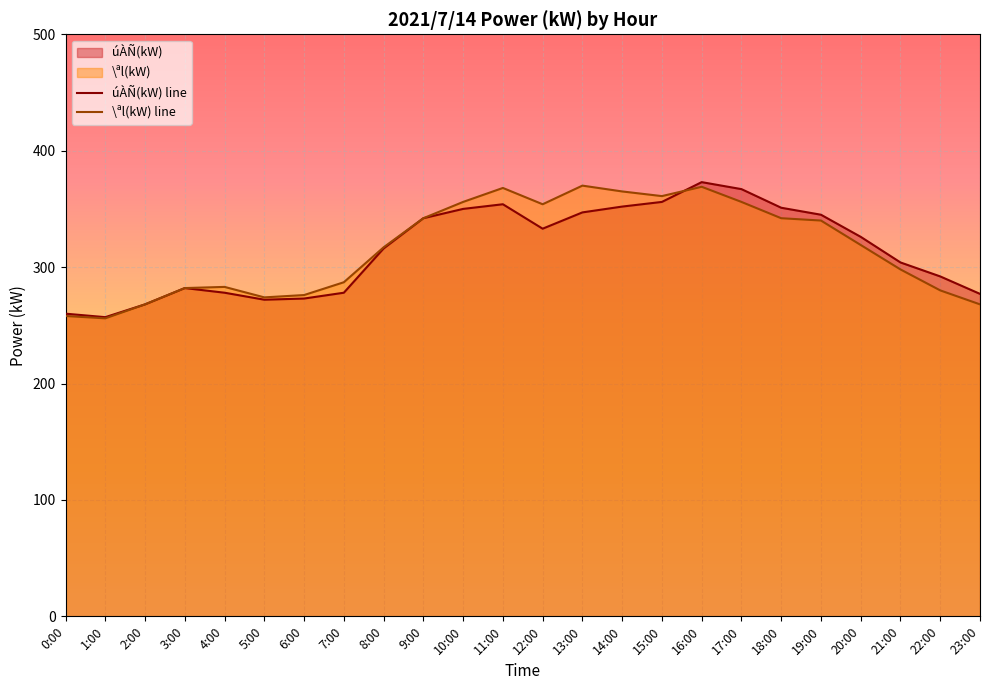

Is the value of úÀÑ(kW) at 3:00 greater than the value of \ªl(kW) at 23:00?

Yes